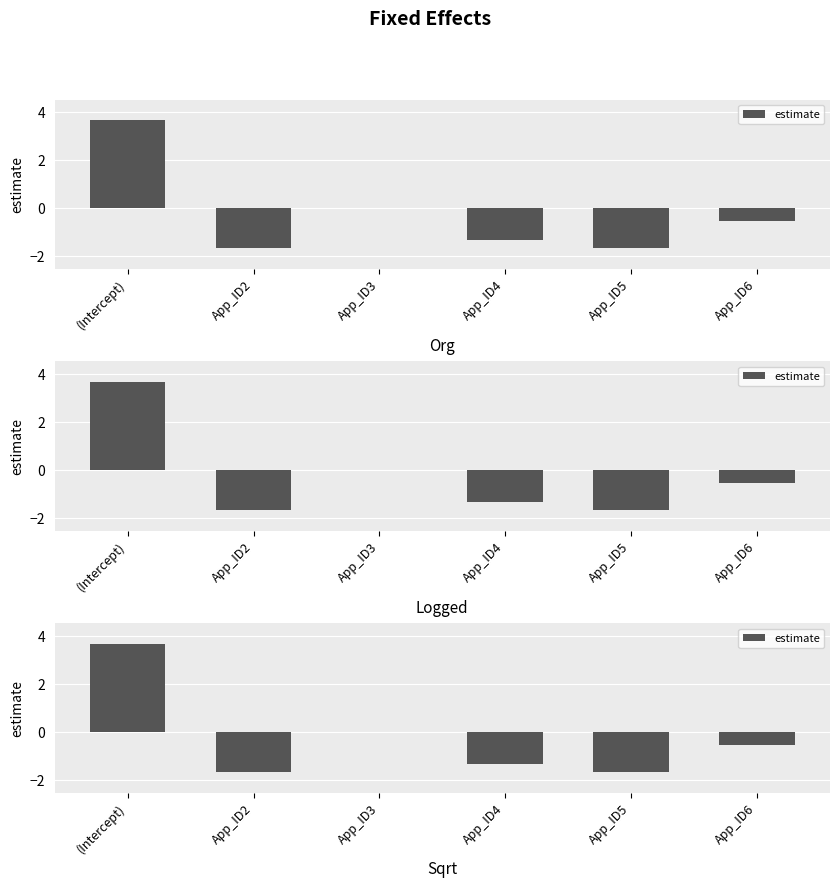

True or false: the data shows -1.3 at App_ID4.

True